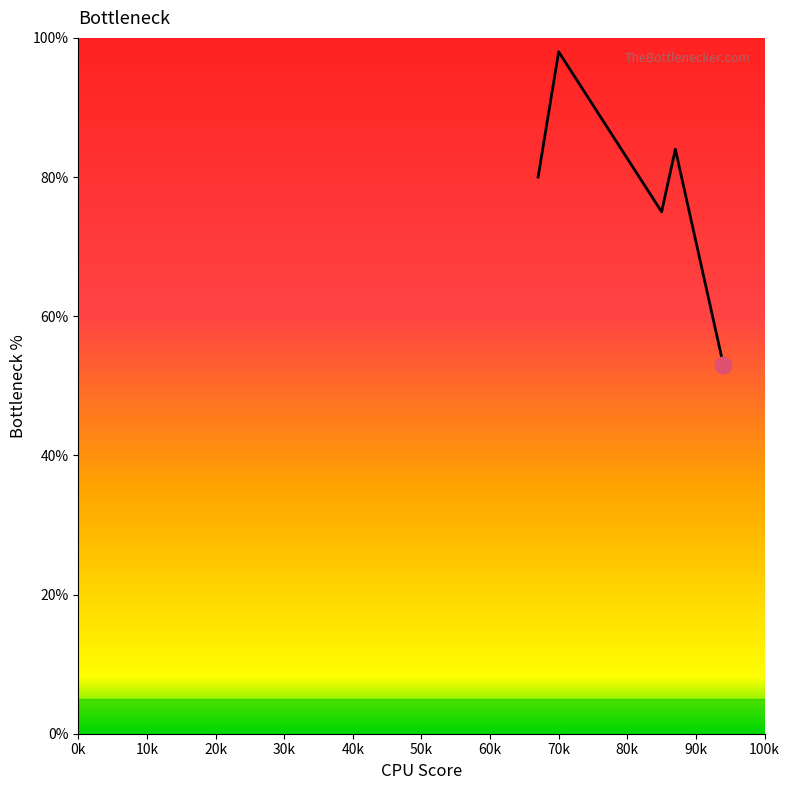

What is the difference between the maximum and minimum values?

45